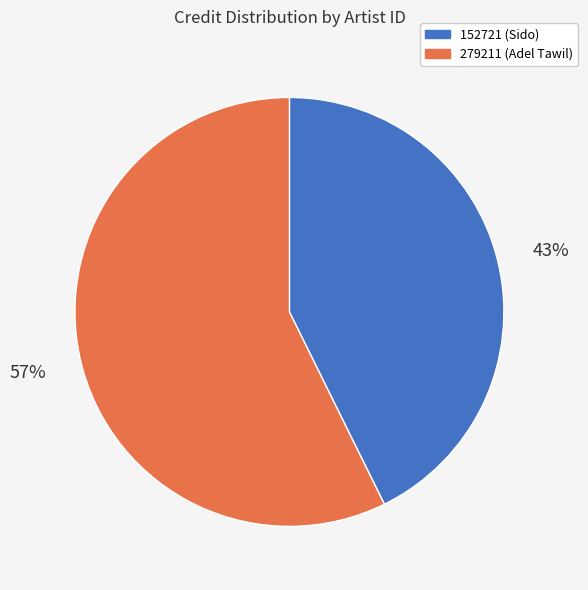

True or false: 152721 (Sido) accounts for 43% of the total.

True